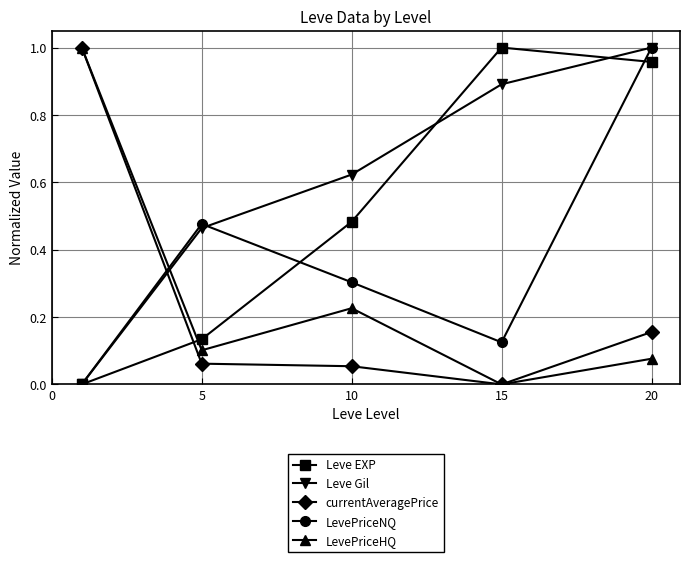

What are all the series names shown in the legend?

Leve EXP, Leve Gil, currentAveragePrice, LevePriceNQ, LevePriceHQ